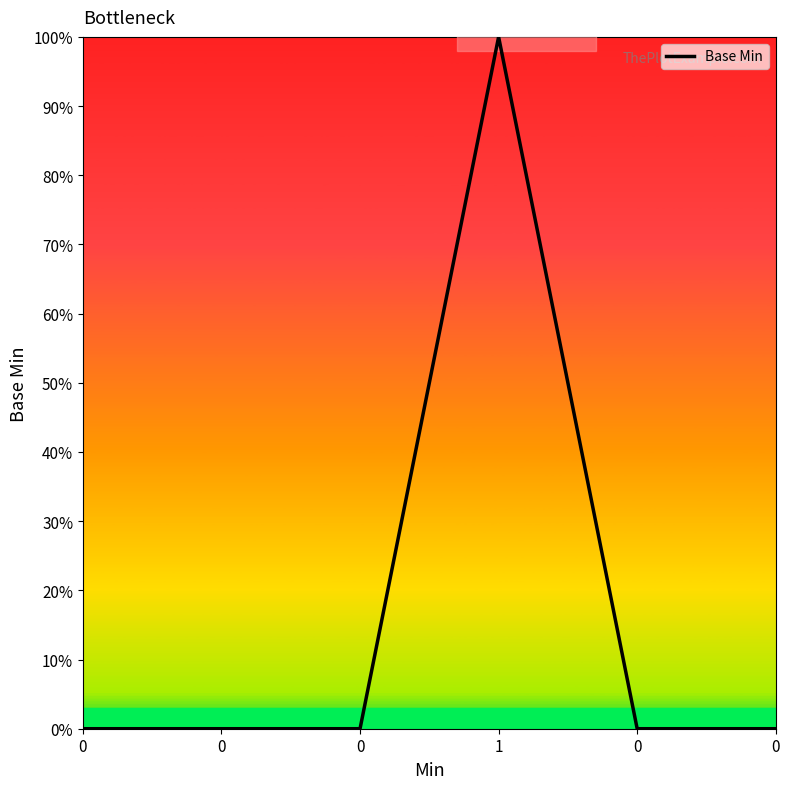

Does the chart have visible grid lines?

No